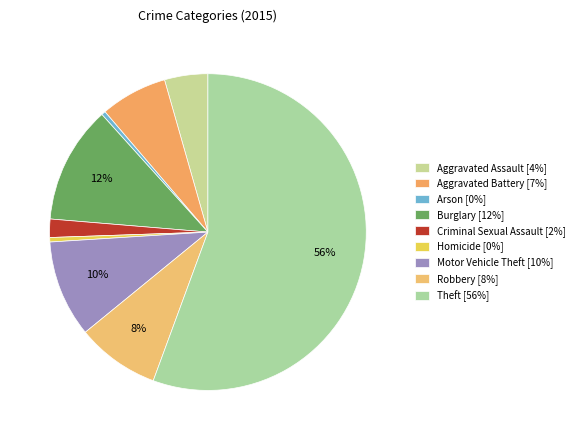

Count the number of slices in the pie.

9